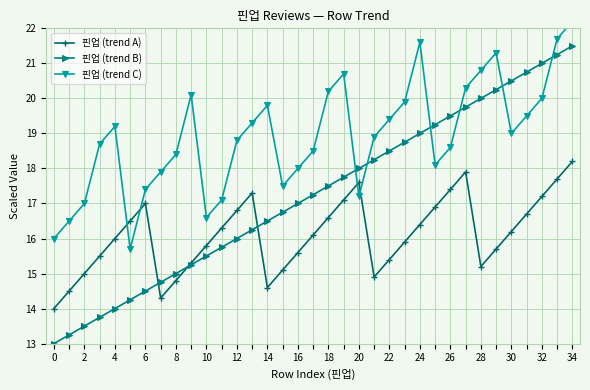

Where is 핀업 (trend A) nearest to the value 16?

4